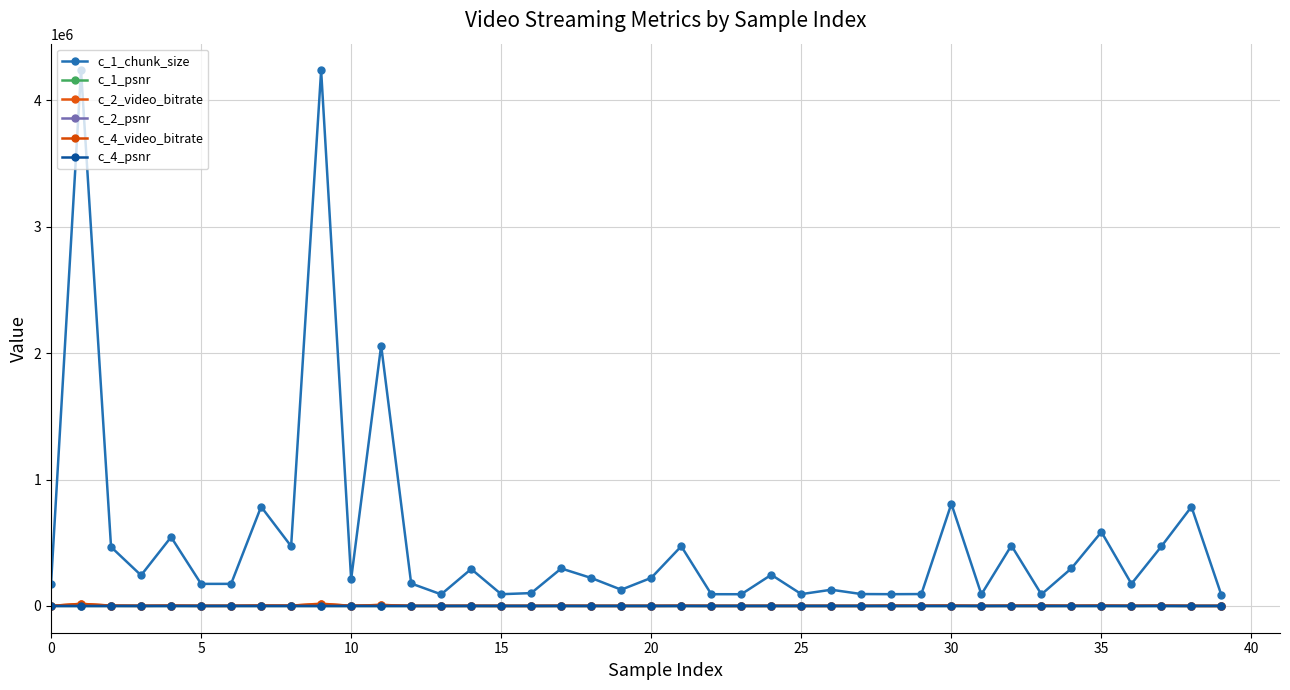

What are all the series names shown in the legend?

c_1_chunk_size, c_1_psnr, c_2_video_bitrate, c_2_psnr, c_4_video_bitrate, c_4_psnr